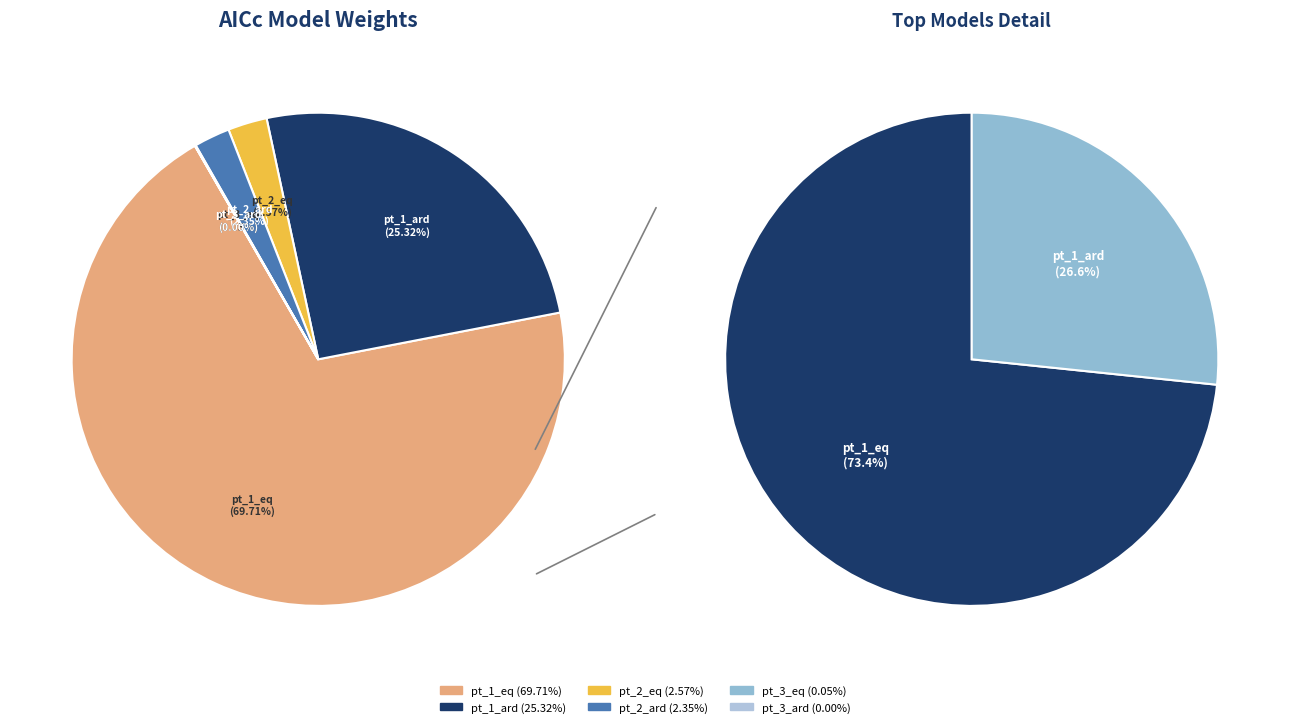

Rank the categories by value from lowest to highest.

pt_3_ard, pt_3_eq, pt_2_ard, pt_2_eq, pt_1_ard, pt_1_eq